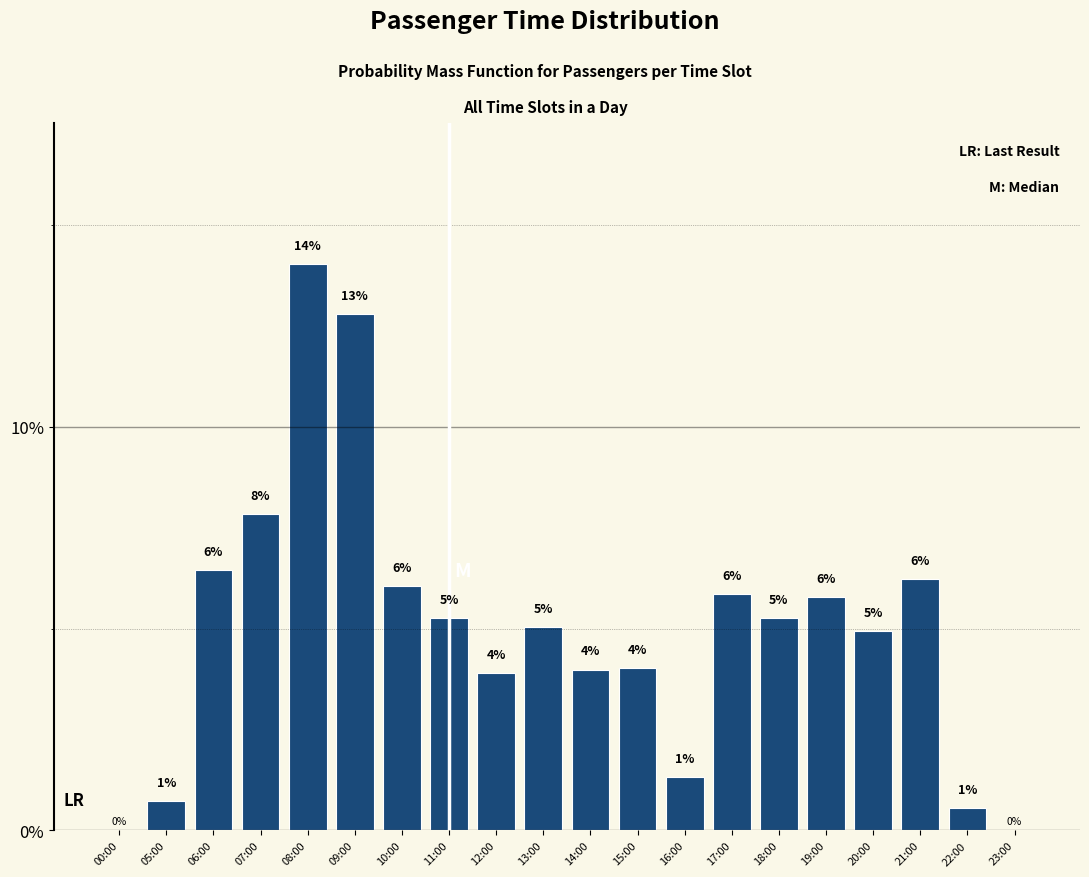

Where does the data first go above 5?

06:00